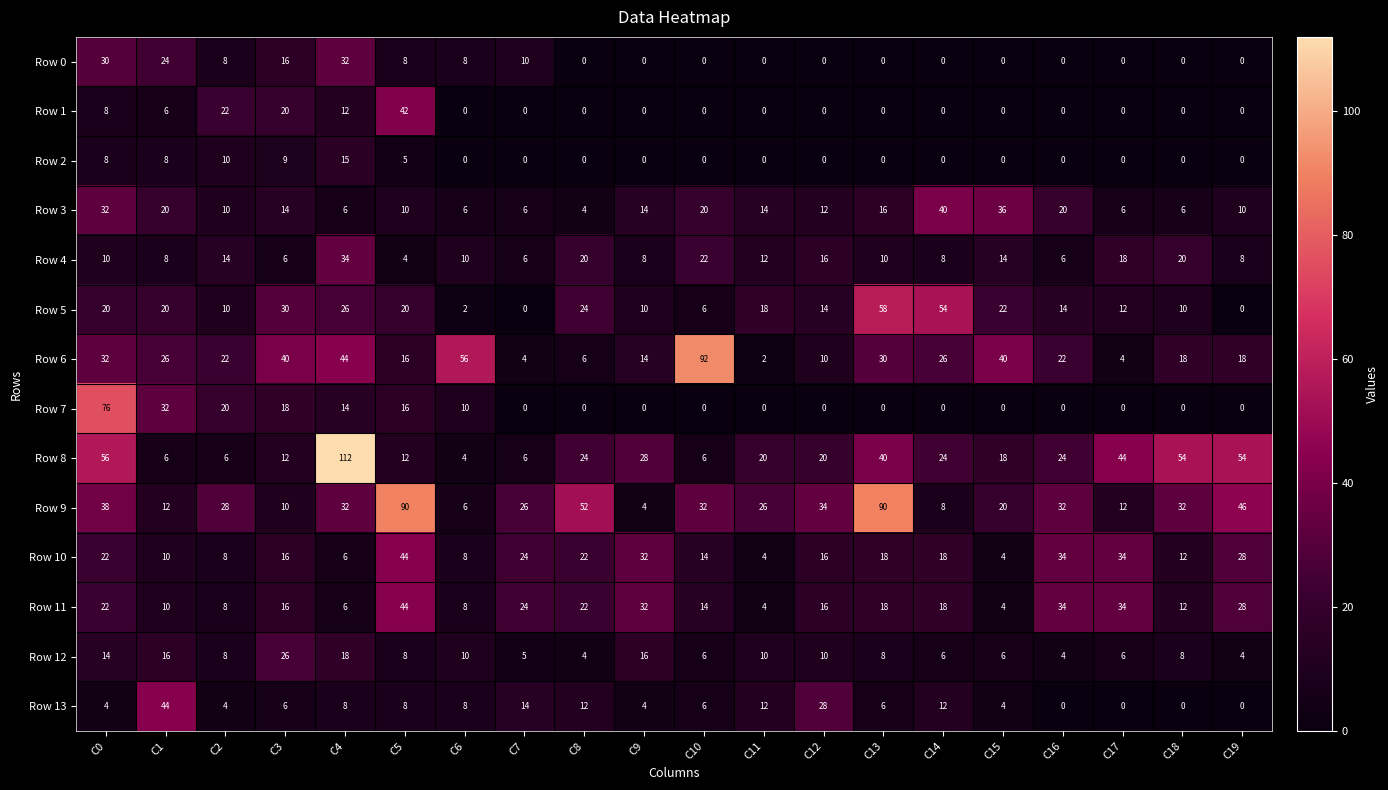

What is the sum of the Row 5 values at C10 and C12?

20